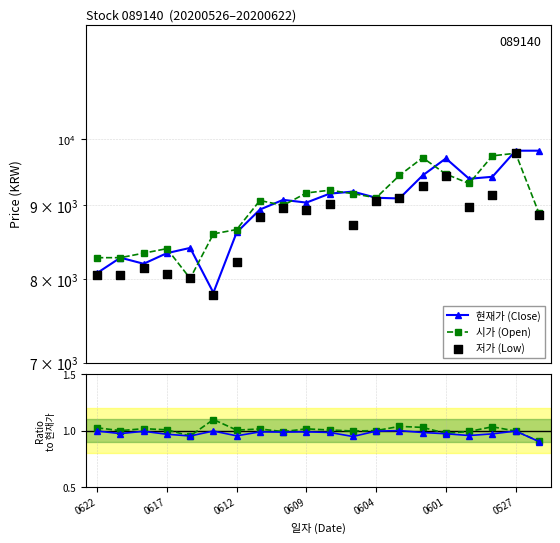

What is the total value across all series at 16?

27691.9